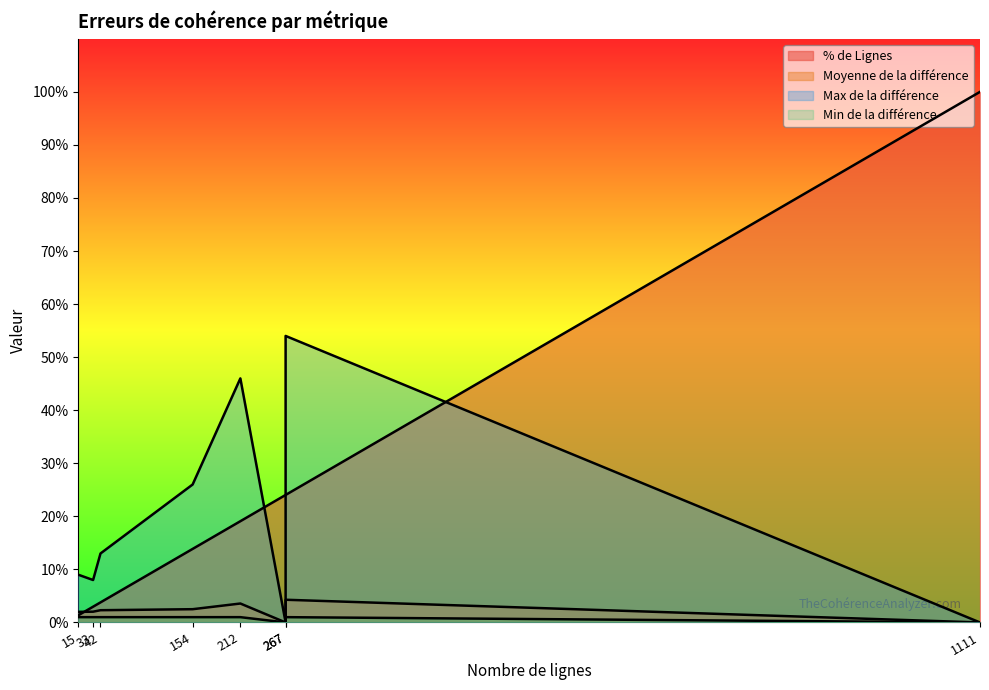

What is the difference between the second highest and minimum values in the Min de la différence series?

1.0